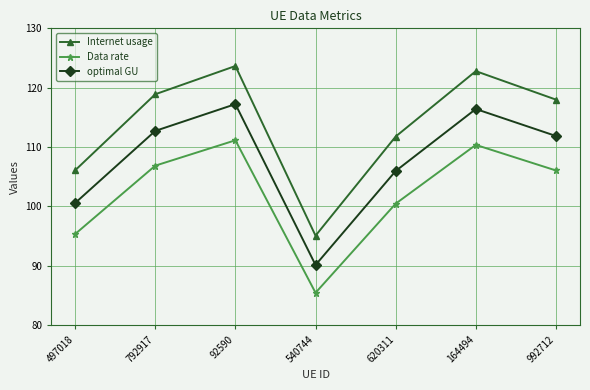

True or false: optimal GU and Internet usage intersect in this chart.

False